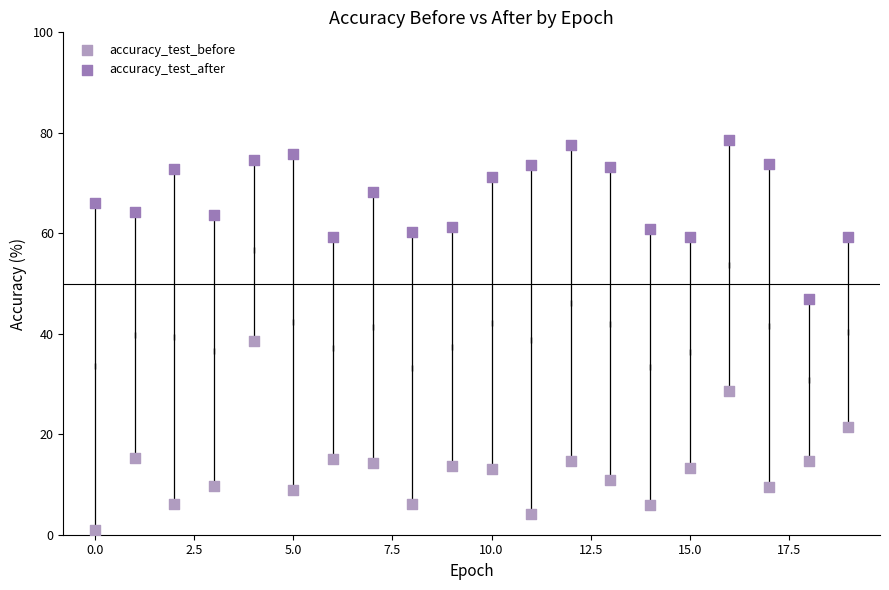

Which series contains the highest Y value?

accuracy_test_after